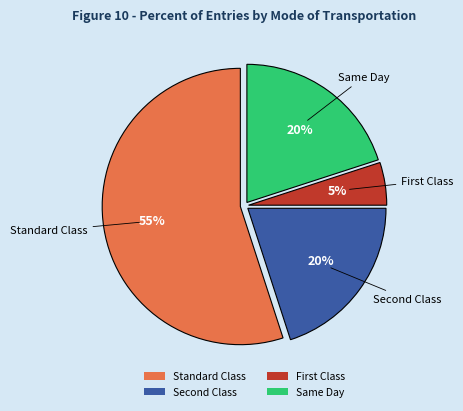

Is there any slice that represents more than half of the pie?

Yes